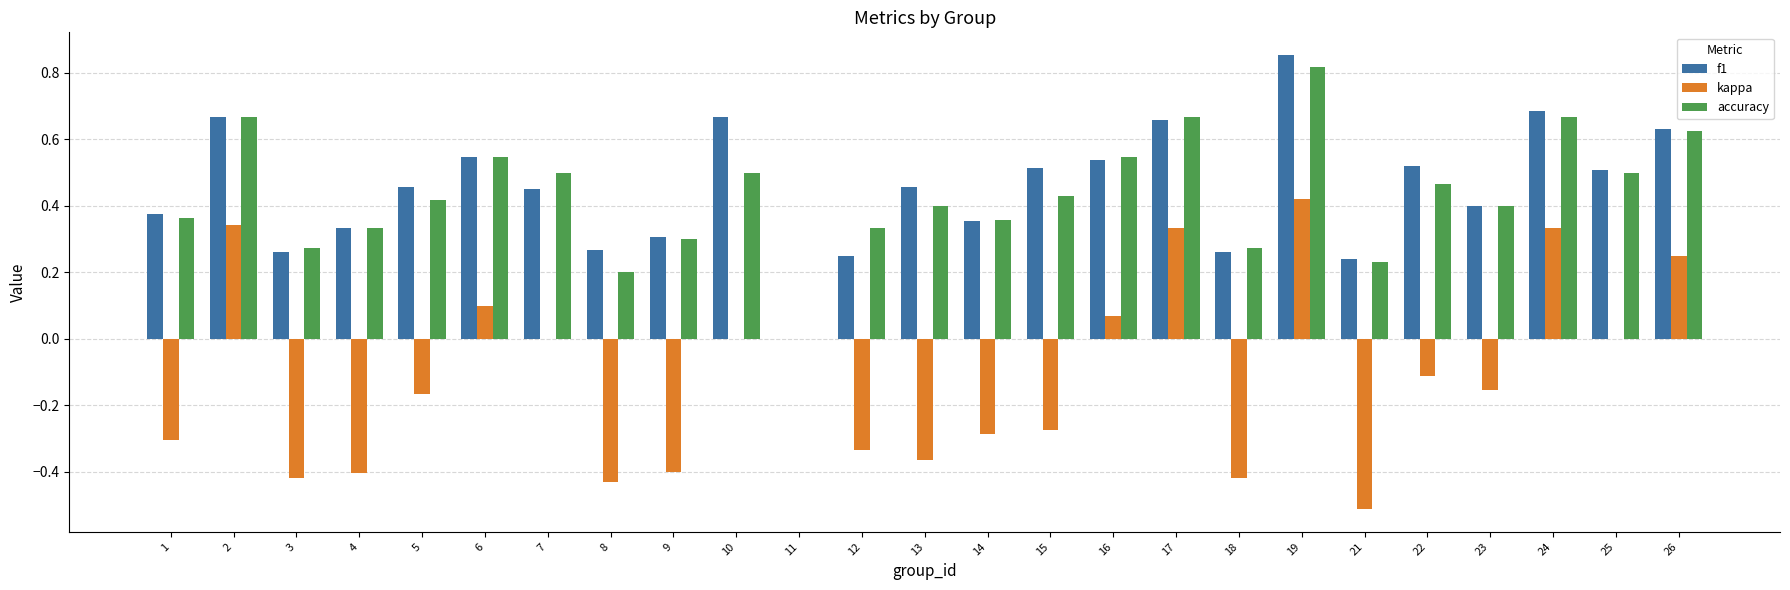

Are the bars grouped side by side (vs. stacked)?

Yes